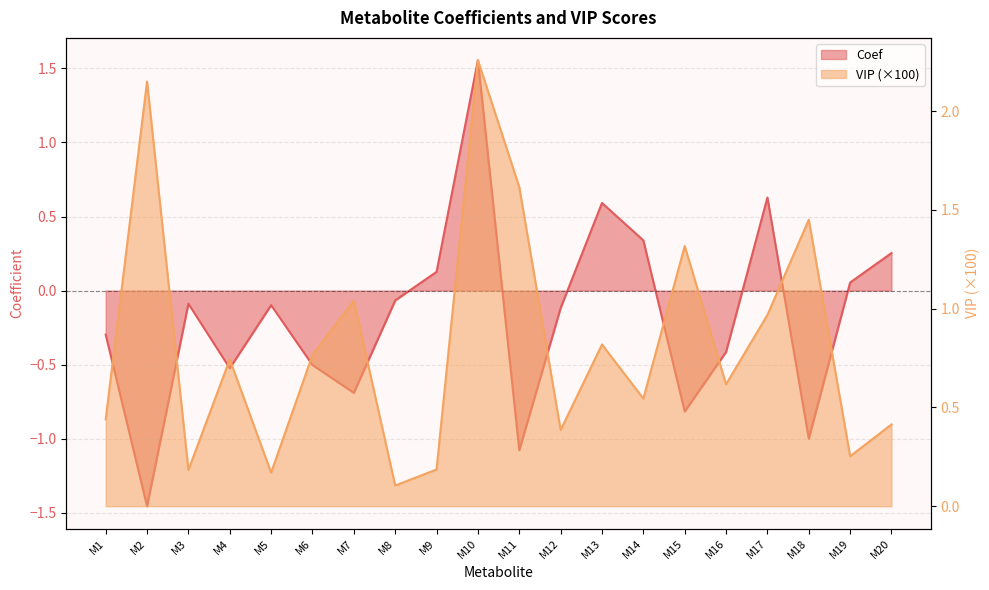

How many series are shown in this chart?

2